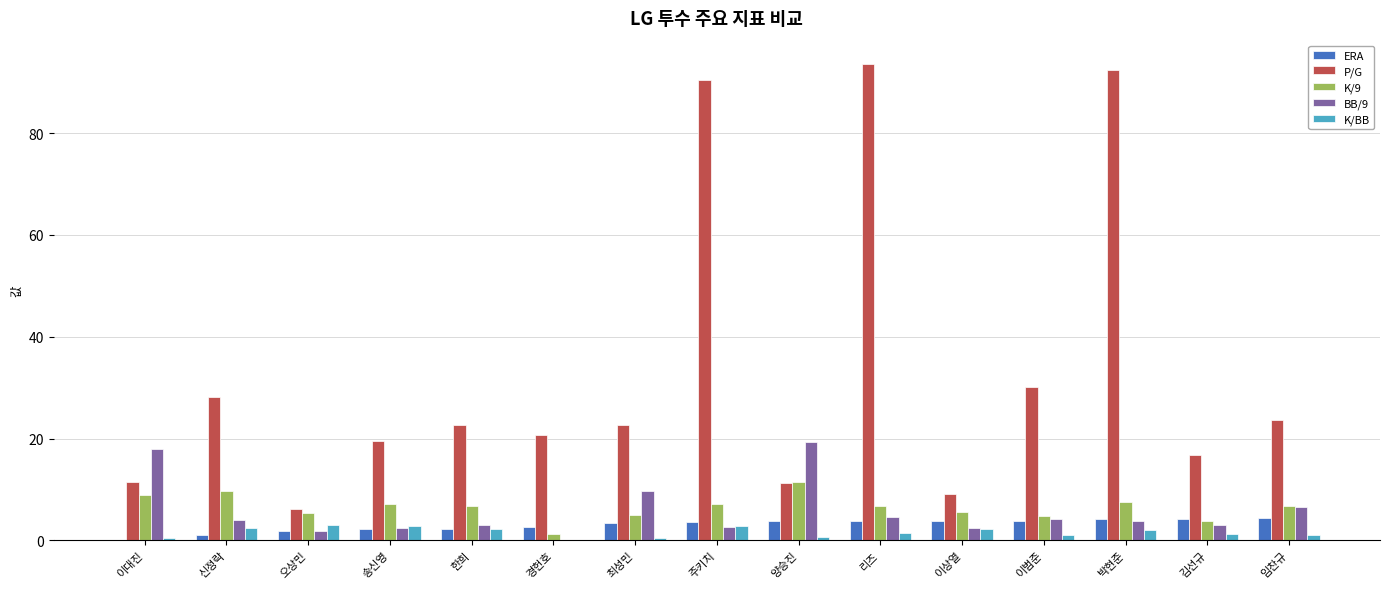

What is the total value across all series at 최성민?

41.4